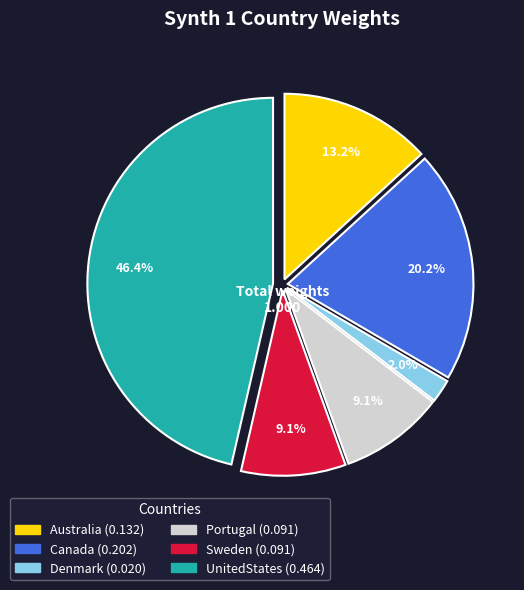

Is it true that Australia is 13% of the pie?

True